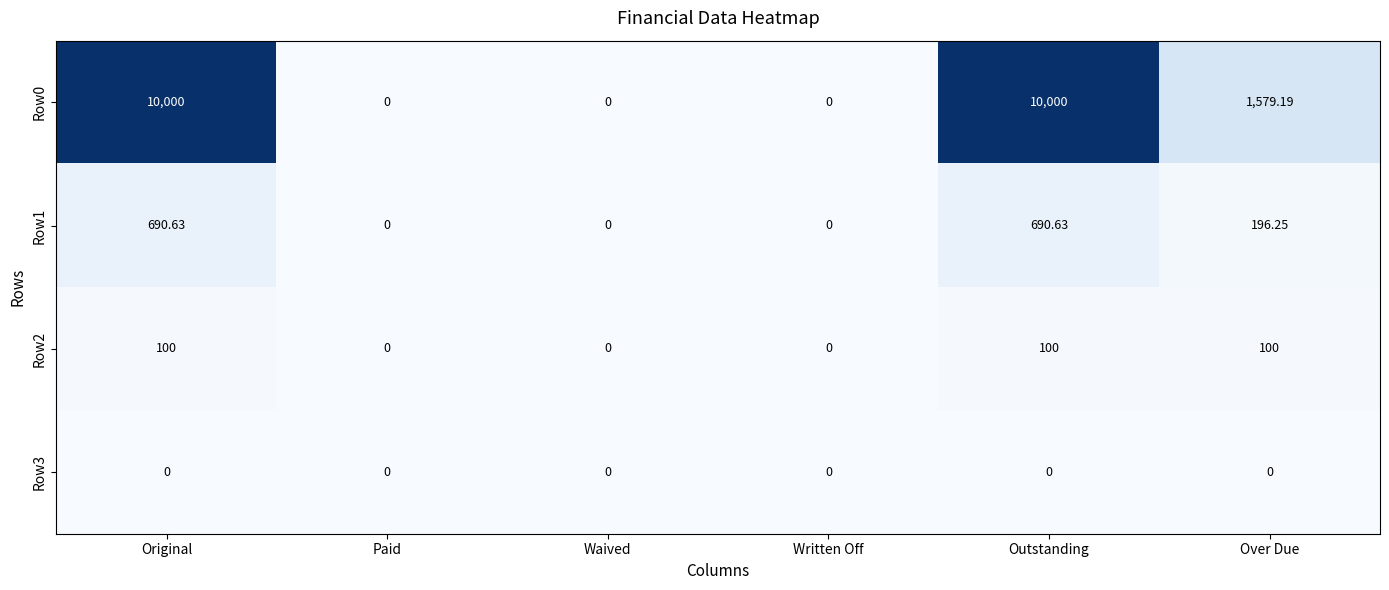

At how many categories does at least one series exceed 3119?

2